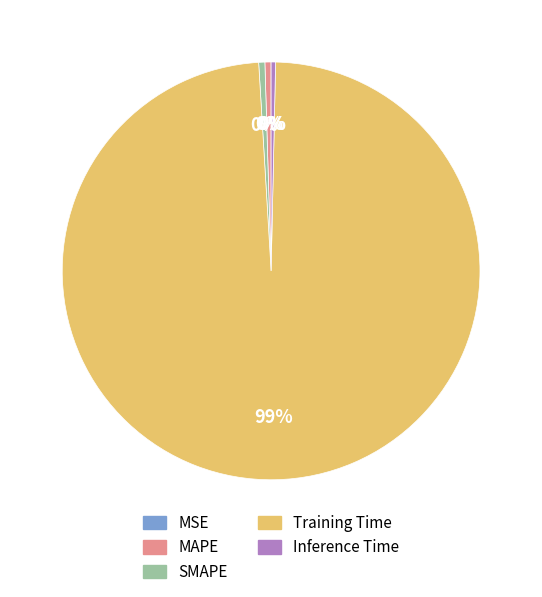

Does any single category account for the majority?

Yes